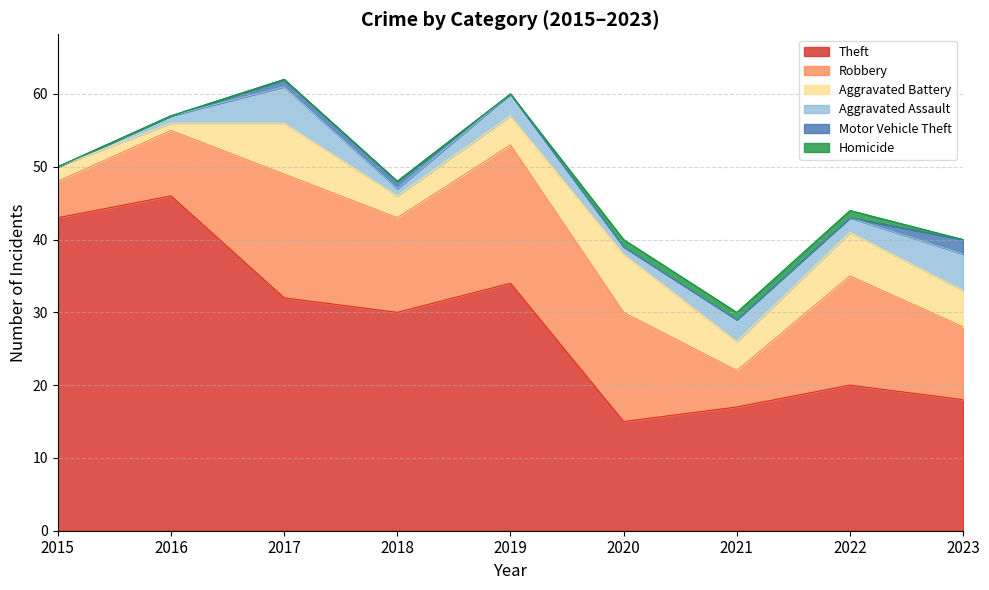

Reading right to left, list all the values displayed in this chart.

Theft: 2023=18	2022=20	2021=17	2020=15	2019=34	2018=30	2017=32	2016=46	2015=43
Robbery: 2023=10	2022=15	2021=5	2020=15	2019=19	2018=13	2017=17	2016=9	2015=5
Aggravated Battery: 2023=5	2022=6	2021=4	2020=8	2019=4	2018=3	2017=7	2016=1	2015=2
Aggravated Assault: 2023=5	2022=2	2021=3	2020=1	2019=3	2018=1	2017=5	2016=1	2015=0
Motor Vehicle Theft: 2023=2	2022=0	2021=0	2020=0	2019=0	2018=1	2017=1	2016=0	2015=0
Homicide: 2023=0	2022=1	2021=1	2020=1	2019=0	2018=0	2017=0	2016=0	2015=0